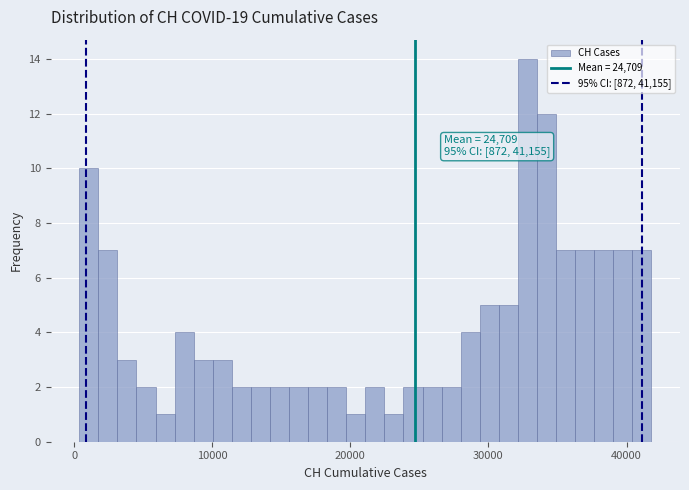

Read against the x-axis, roughly where is the centre of the tallest bar?

33000